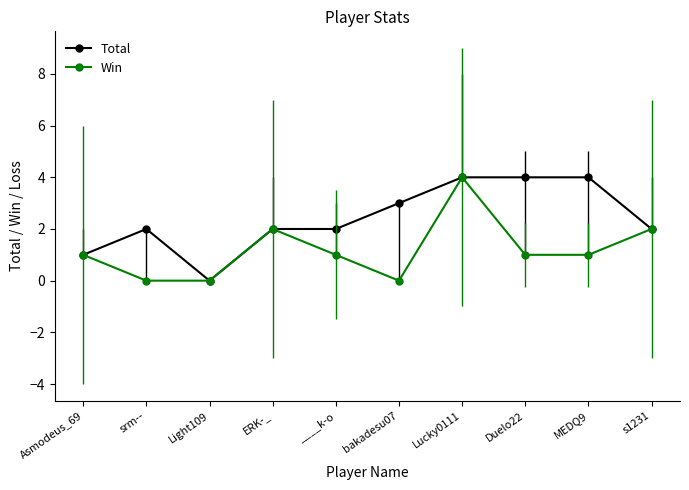

The Win series shows 1 at Duelo22. True or false?

True